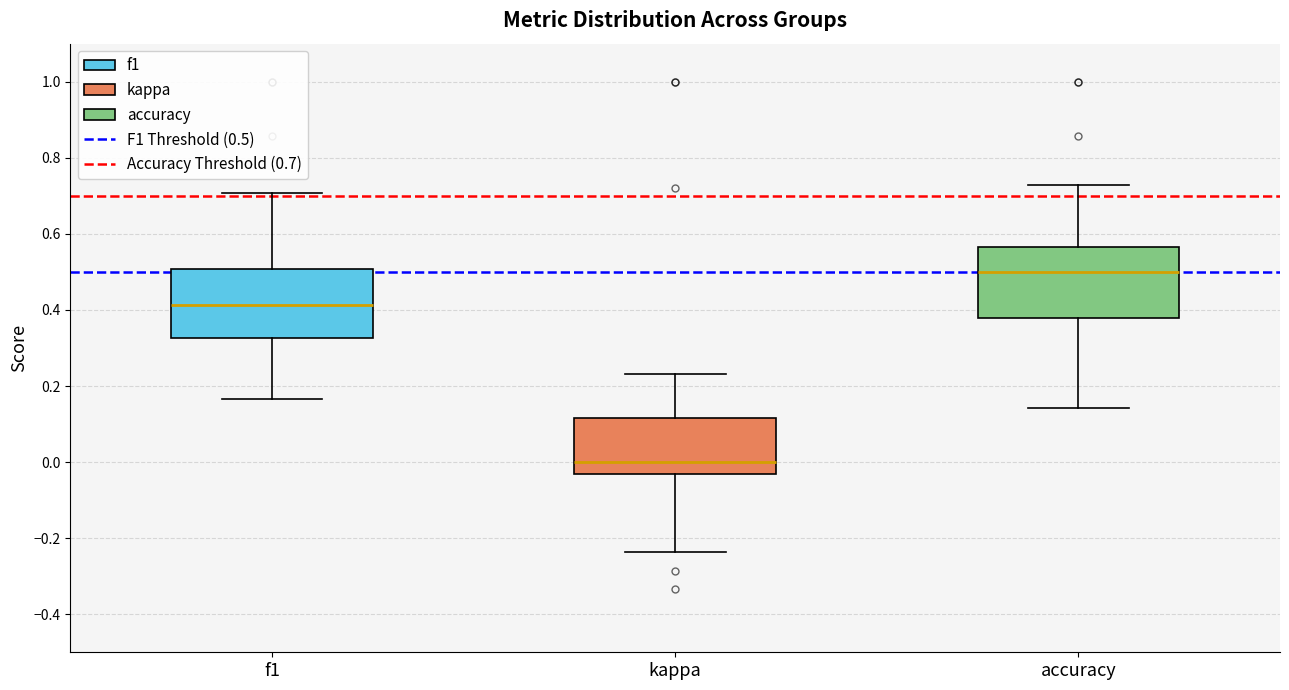

Where is the lower edge of the box for accuracy on the y-axis? The values are not printed on the chart, so give them approximately, as read against the axis.

0.38